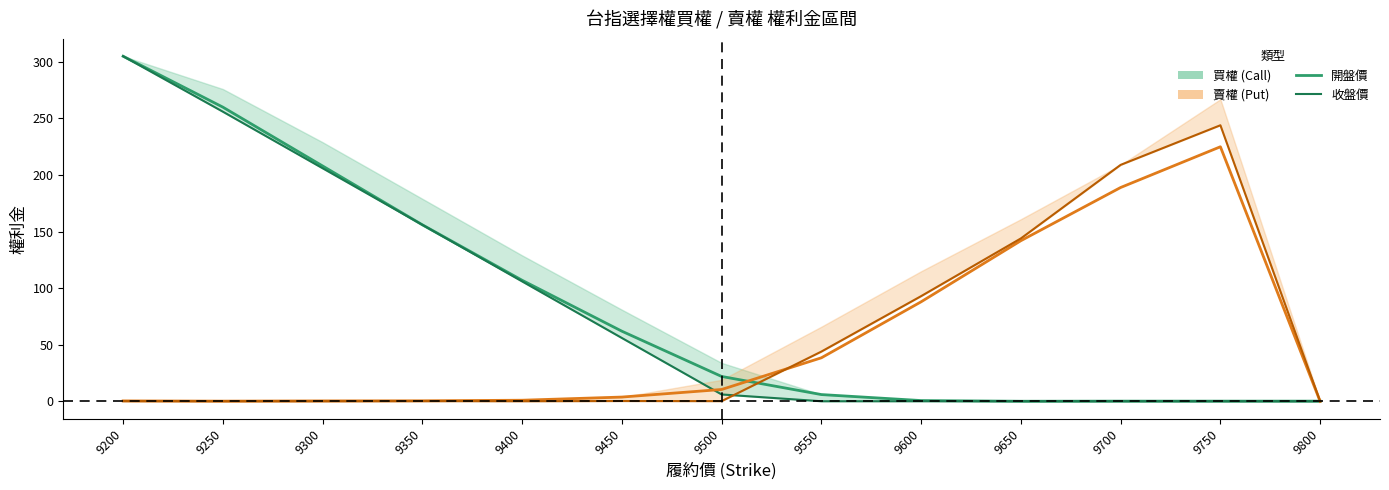

How many lines are shown in the chart?

4